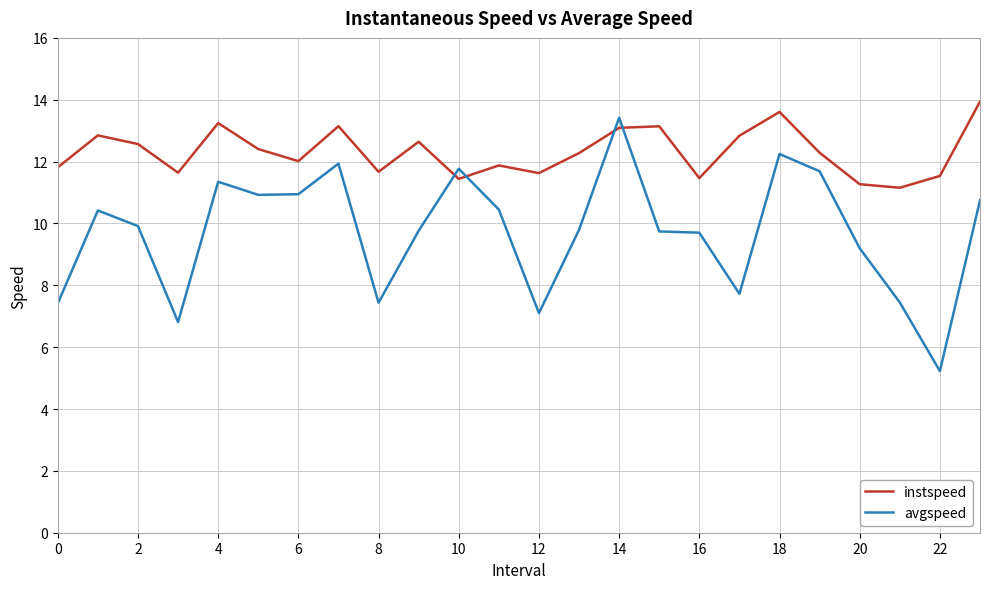

What is the difference between the maximum and minimum values in the instspeed series?

2.8